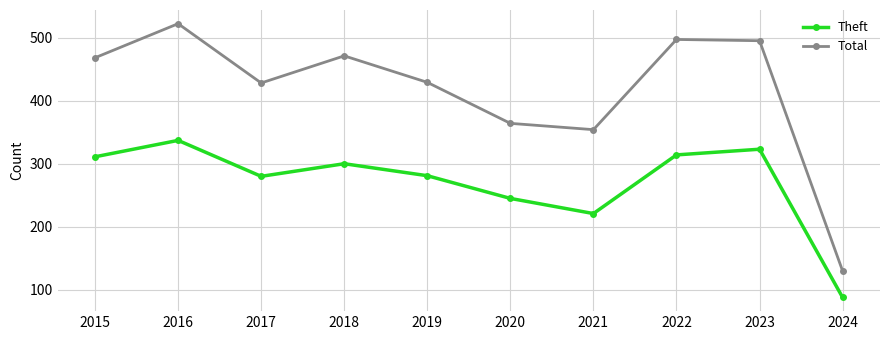

Which series has the largest total across all categories?

Total